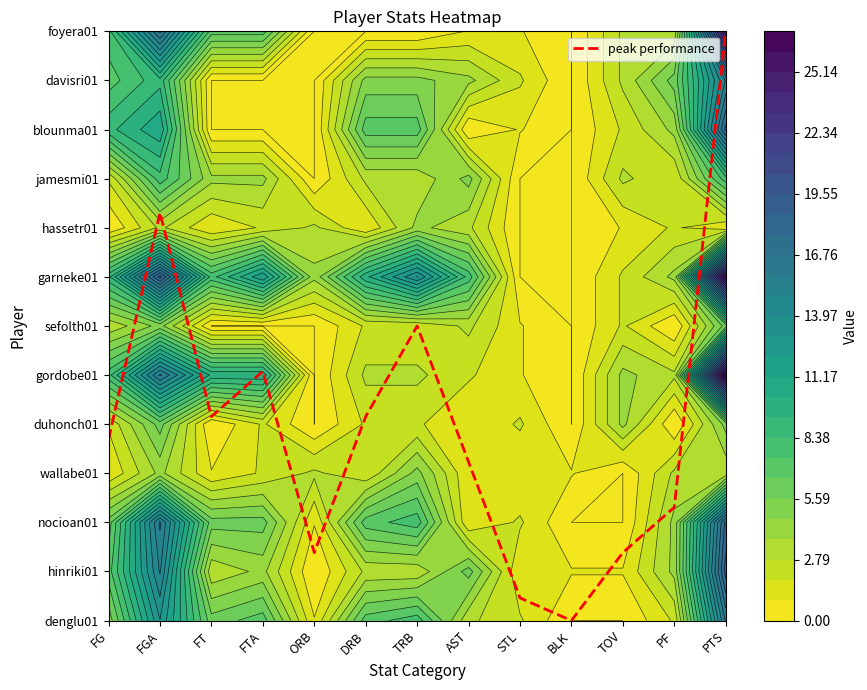

List the labels in order of value, largest first.

PTS, FGA, TRB, FTA, FT, DRB, FG, AST, PF, ORB, TOV, STL, BLK